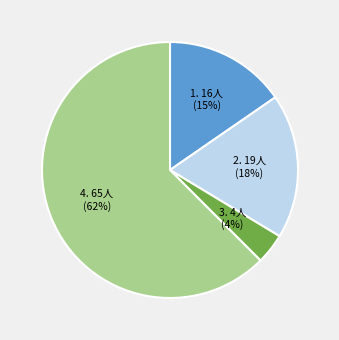

To the nearest percent, what is the difference between the largest and smallest slice percentages?

59%